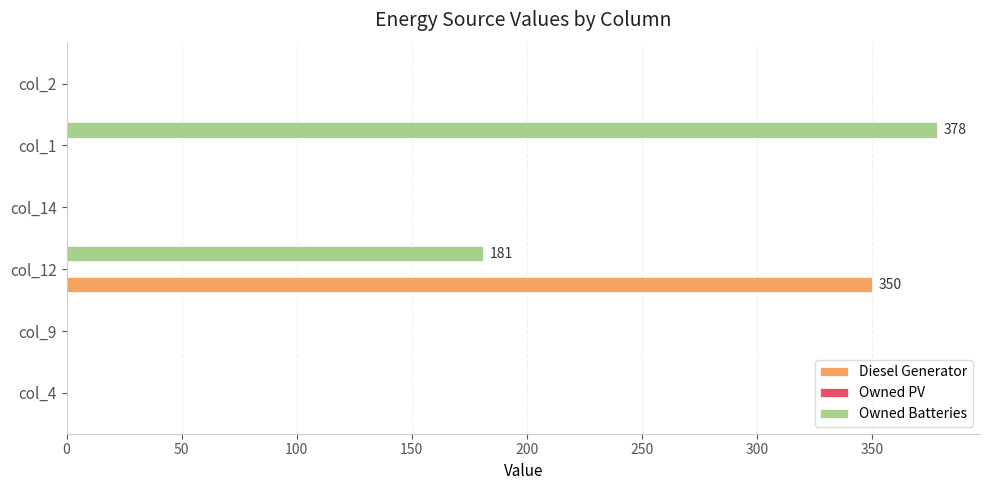

How many data points in Diesel Generator are above 0?

1